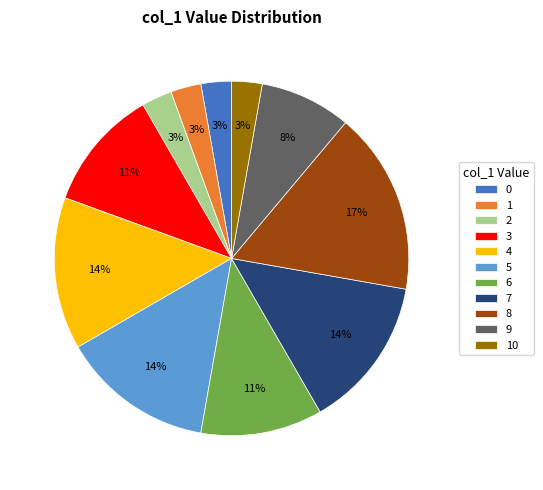

To the nearest percent, what is the difference between the largest and smallest slice percentages?

14%